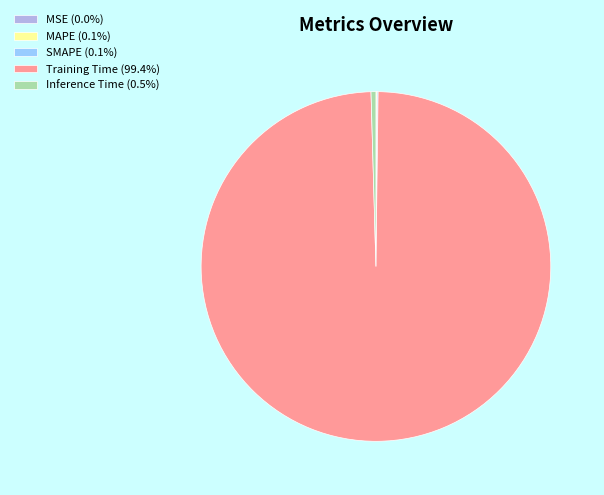

Combined, do Inference Time (0.5%) and Training Time (99.4%) account for over 50%?

Yes